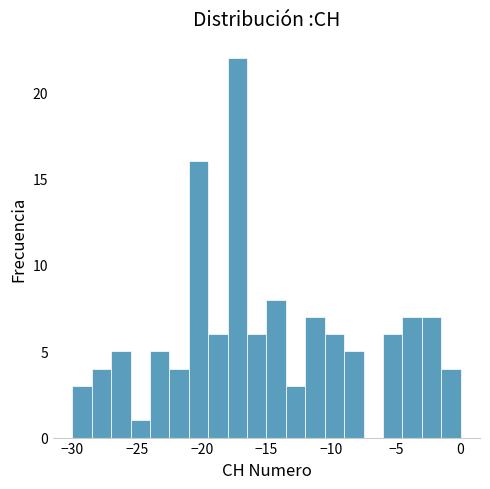

Around what value on the x-axis is the tallest bar? Give the approximate position of its centre, as read against the axis.

-17.0